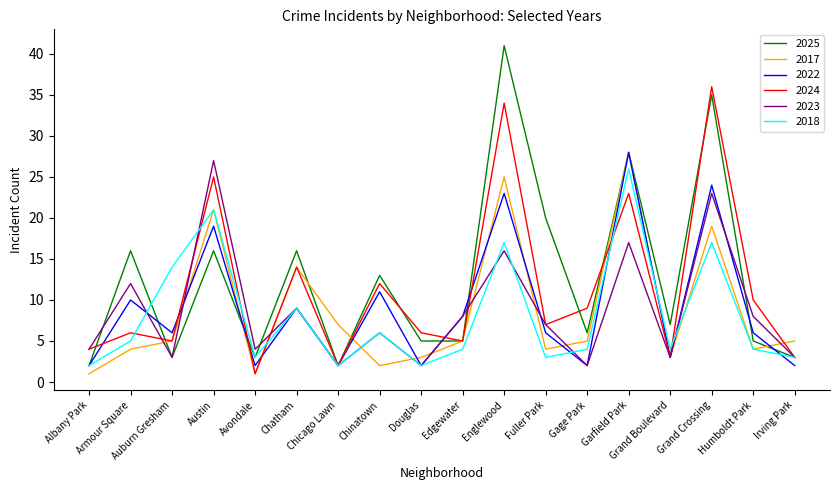

What is the difference between the 2022 values at Chinatown and Humboldt Park?

5